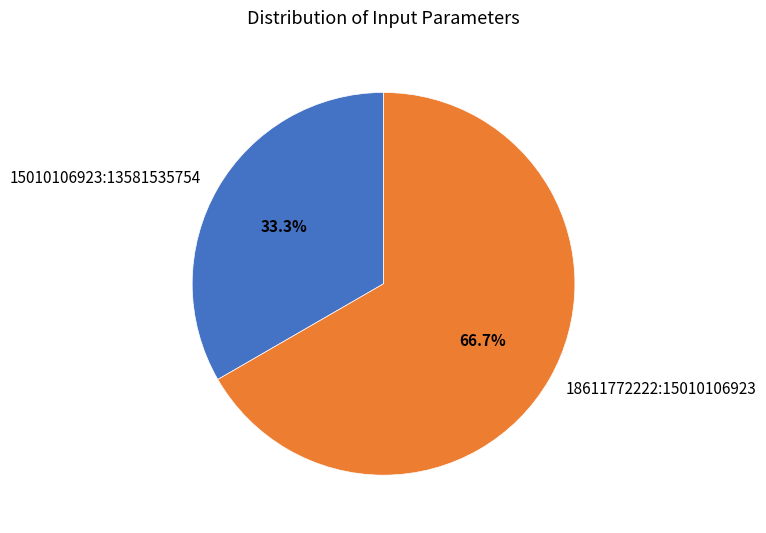

Which category has the smallest portion of the pie?

15010106923:13581535754